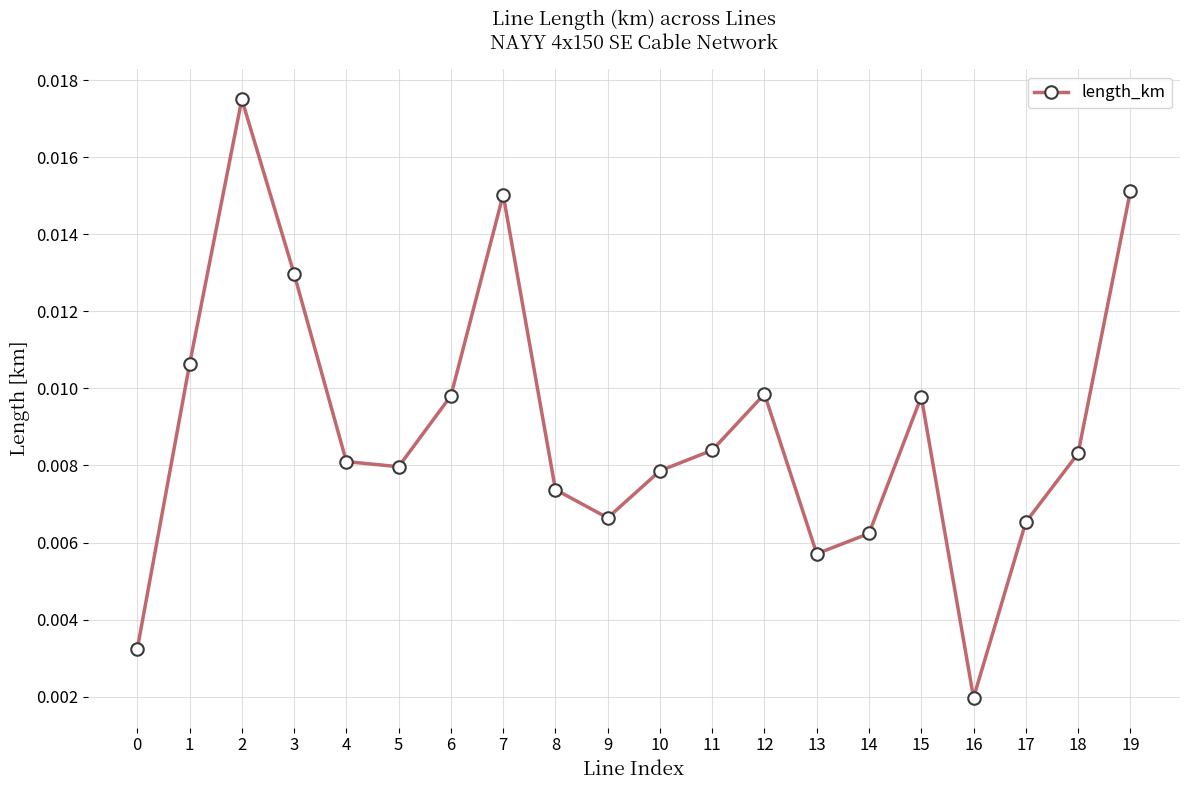

True or false: there are more than 1 points higher than both neighbors.

True